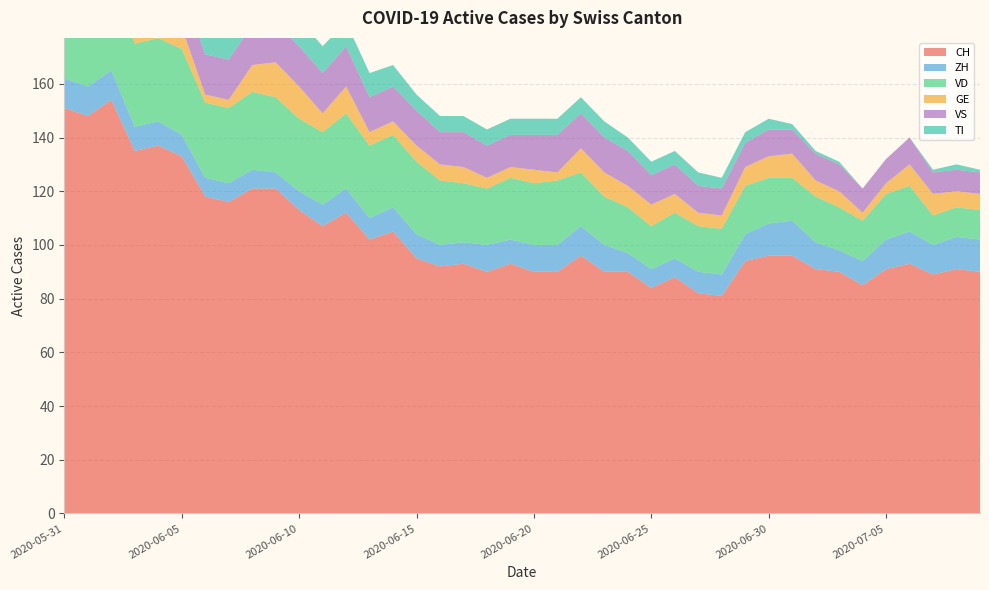

Reading left to right, what are all the values shown in this chart?

CH: 151	148	154	135	137	133	118	116	121	121	113	107	112	102	105	95	92	93	90	93	90	90	96	90	90	84	88	82	81	94	96	96	91	90	85	91	93	89	91	90
ZH: 11	11	11	9	9	8	7	7	7	6	7	8	9	8	9	9	8	8	10	9	10	10	11	10	7	7	7	8	8	10	12	13	10	8	9	11	12	11	12	12
VD: 29	28	31	31	31	32	28	28	29	28	27	27	28	27	27	27	24	22	21	23	23	24	20	18	17	16	17	17	17	18	17	16	17	16	15	17	17	11	11	11
GE: 2	2	8	8	10	8	3	3	10	13	12	7	10	5	5	6	6	6	4	4	5	3	9	9	8	8	7	5	5	7	8	9	6	6	3	4	8	8	6	6
VS: 15	15	15	14	15	15	15	15	15	15	15	15	15	13	13	13	12	13	12	12	13	14	13	13	13	11	11	10	10	9	10	9	10	10	9	9	10	8	8	8
TI: 30	28	26	20	18	17	15	14	13	12	10	10	9	9	8	6	6	6	6	6	6	6	6	6	5	5	5	5	4	4	4	2	1	1	0	0	0	1	2	1